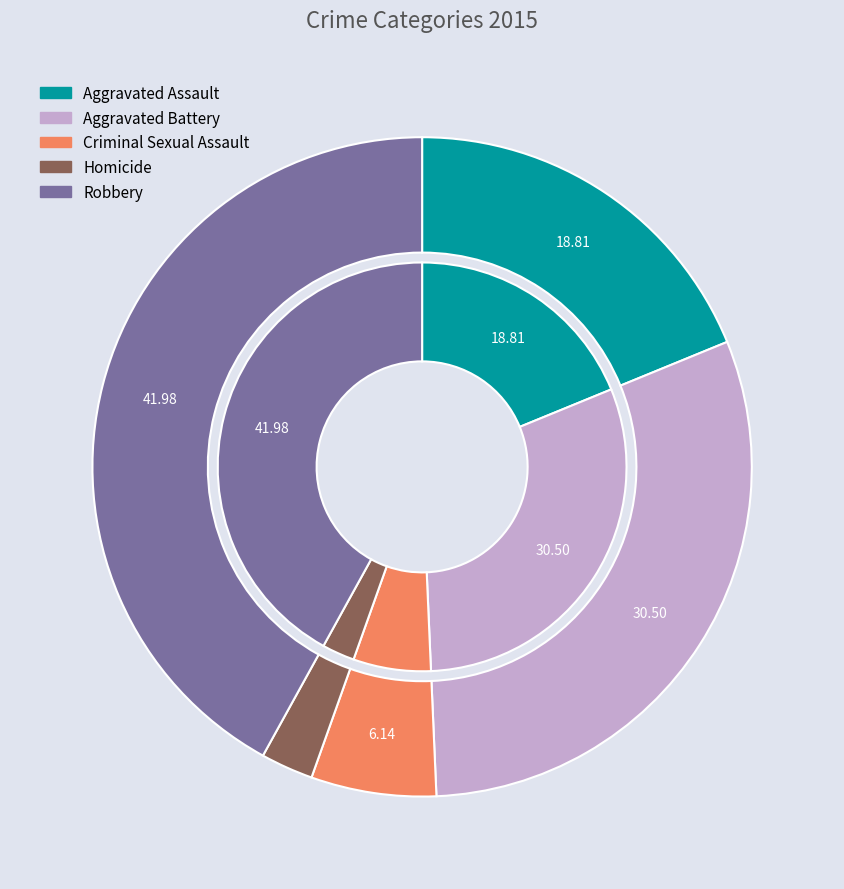

What is the ratio of the value at Criminal Sexual Assault to the value at Robbery?

0.1